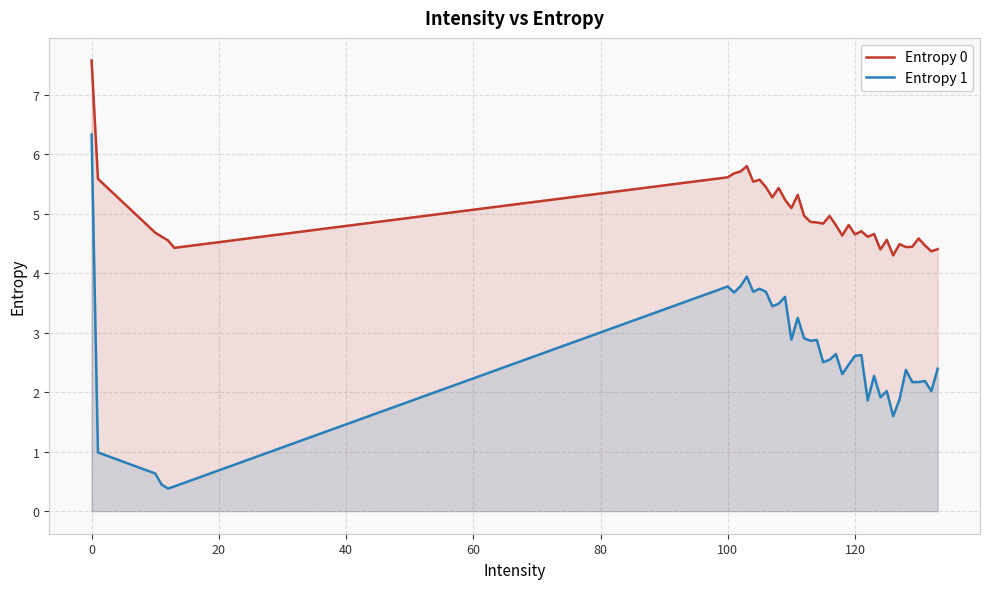

True or false: Entropy 1 and Entropy 0 intersect in this chart.

False